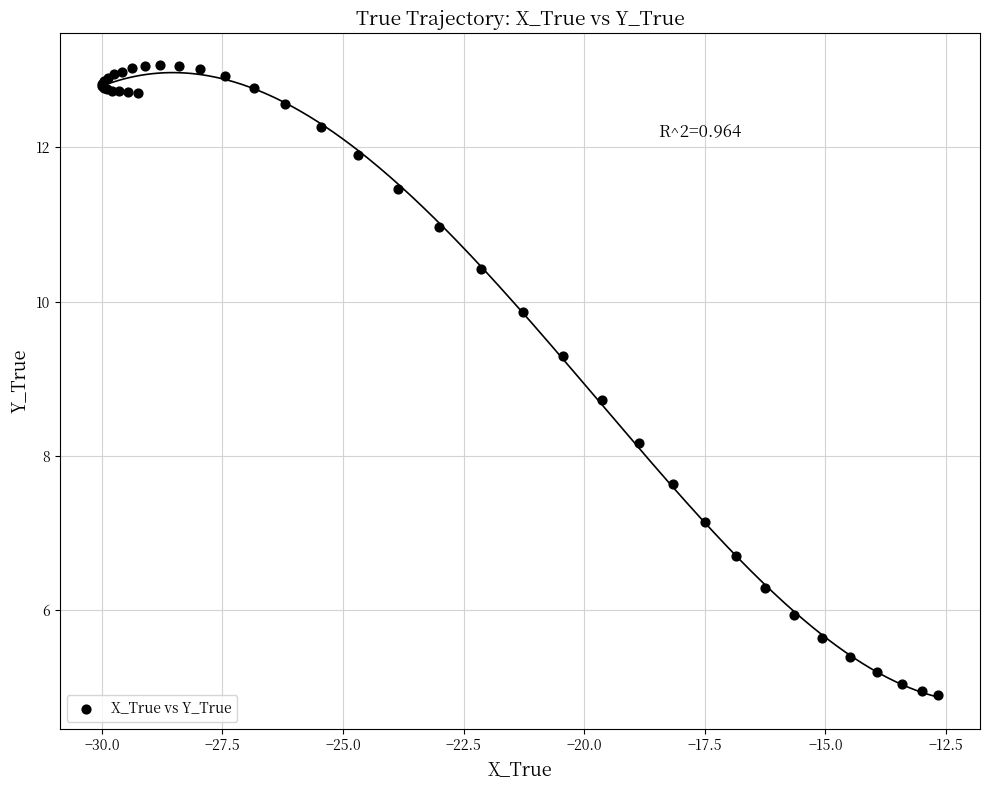

What Y value in the scatter plot is closest to 8?

8.2